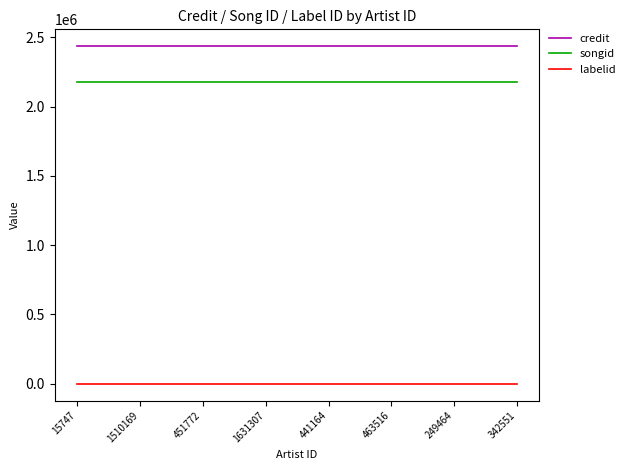

The value of songid at 342551 is 2174900. True or false?

True